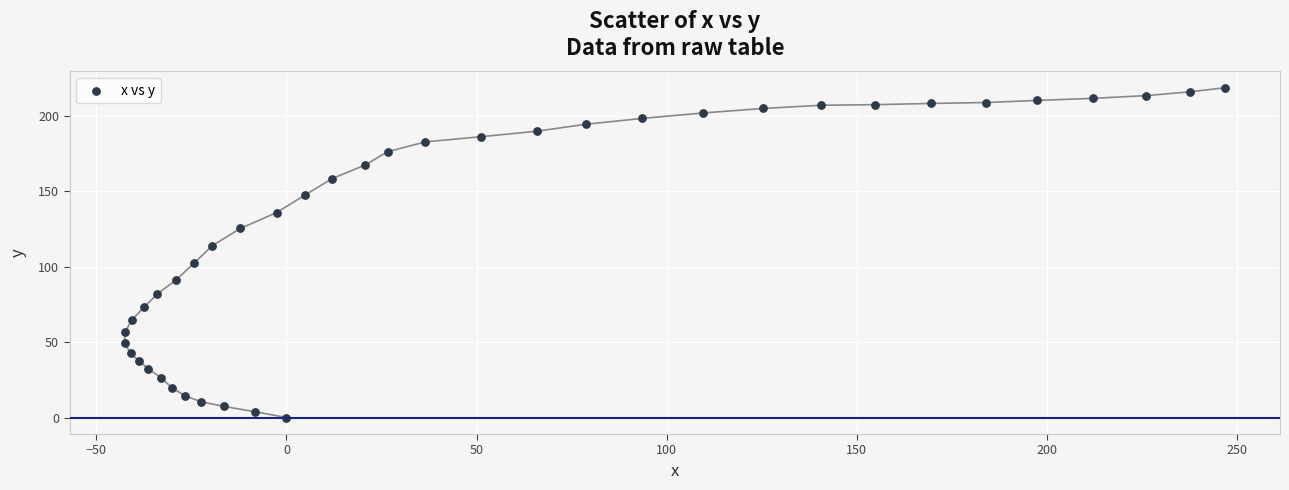

What is the range of Y values (max minus min)?

218.5